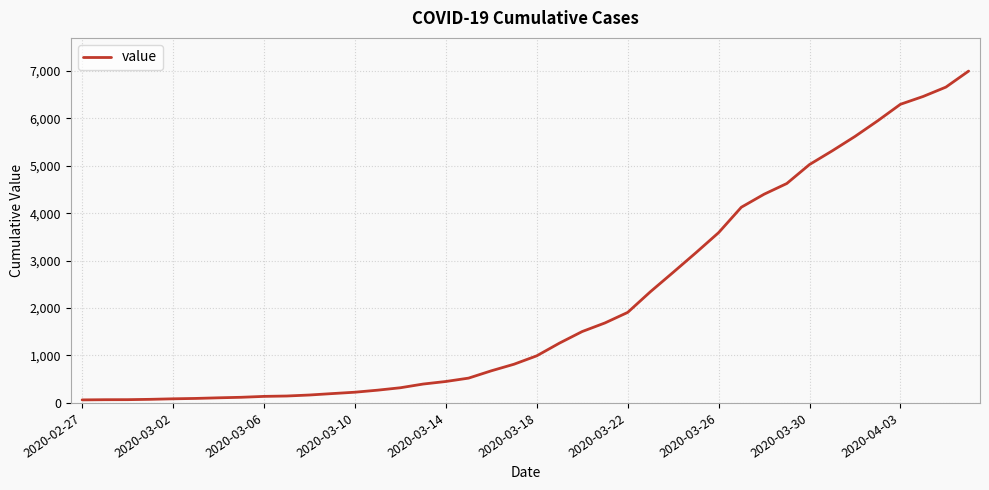

What is the difference between the maximum and minimum values?

6931